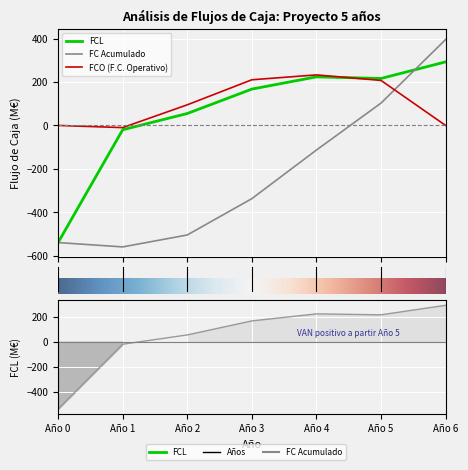

How many positive values does the FCL series have?

5